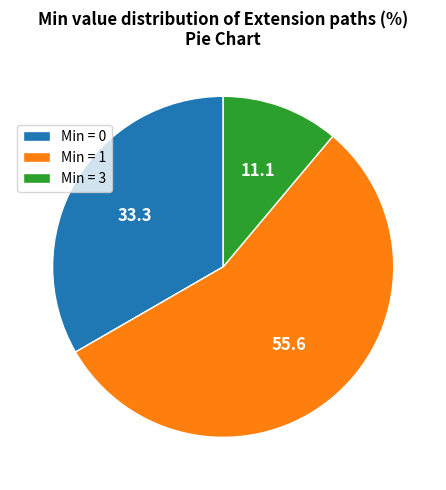

Is the sum of Min = 0 and Min = 3 greater than half?

No